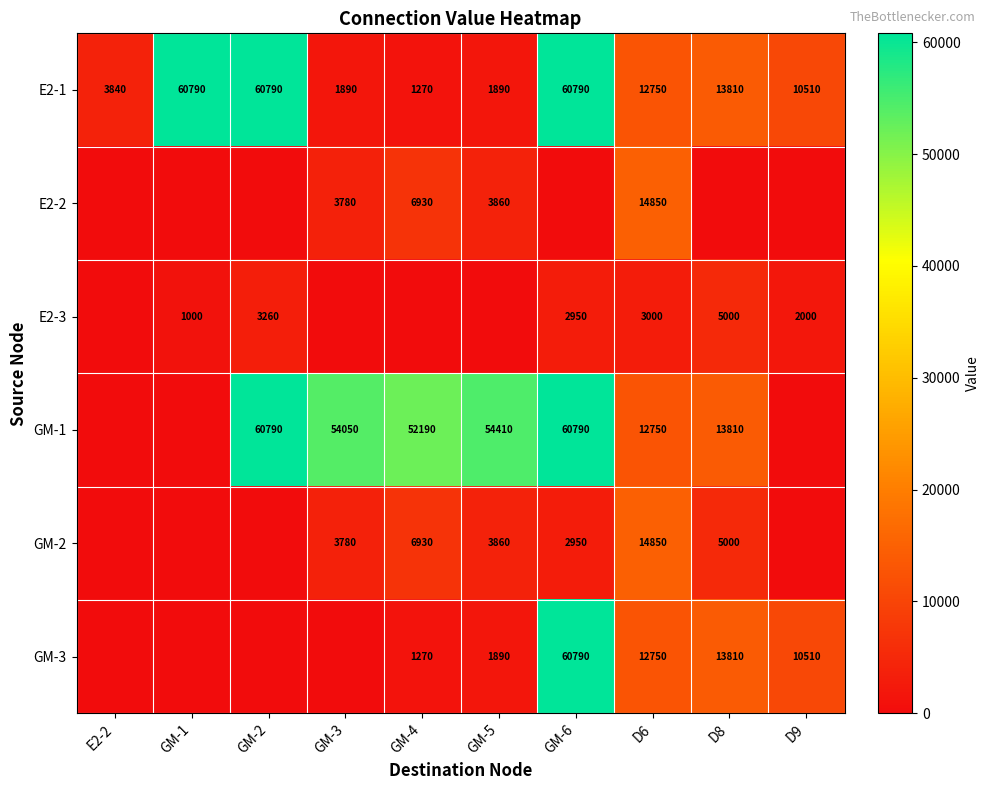

The value of E2-1 at GM-4 is 1270. True or false?

True